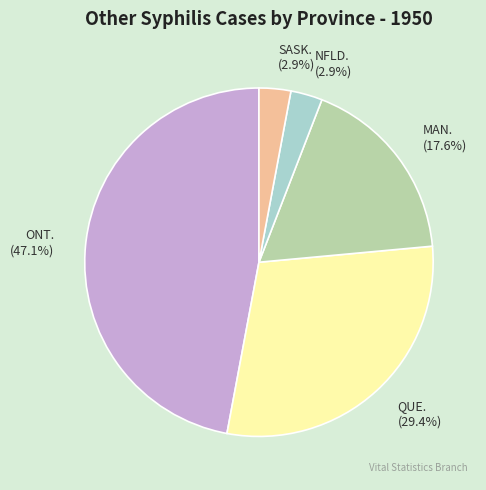

Does QUE. represent more than half of the total?

No